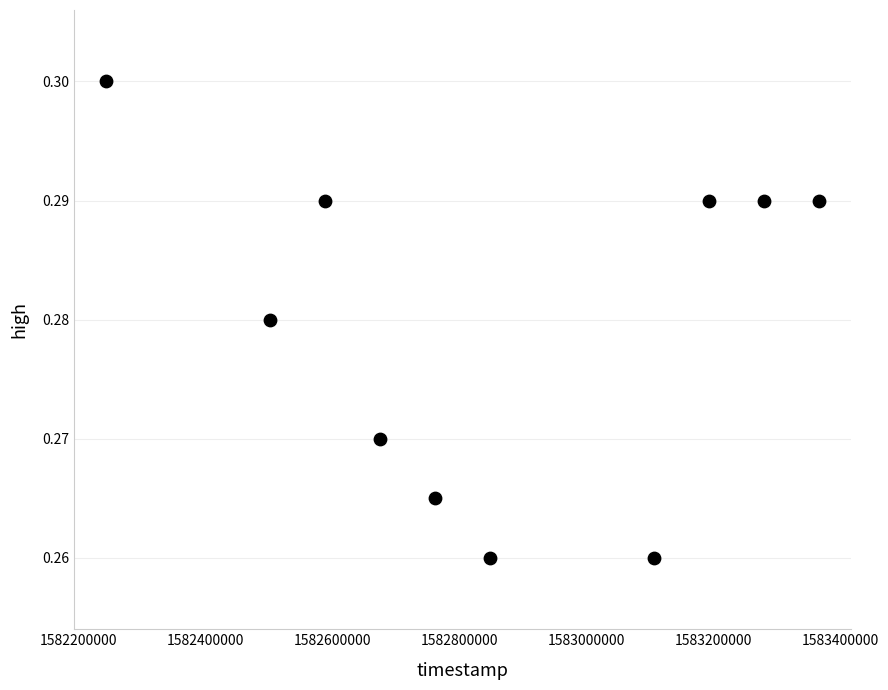

What is the range of X values (max minus min)?

1123200.0